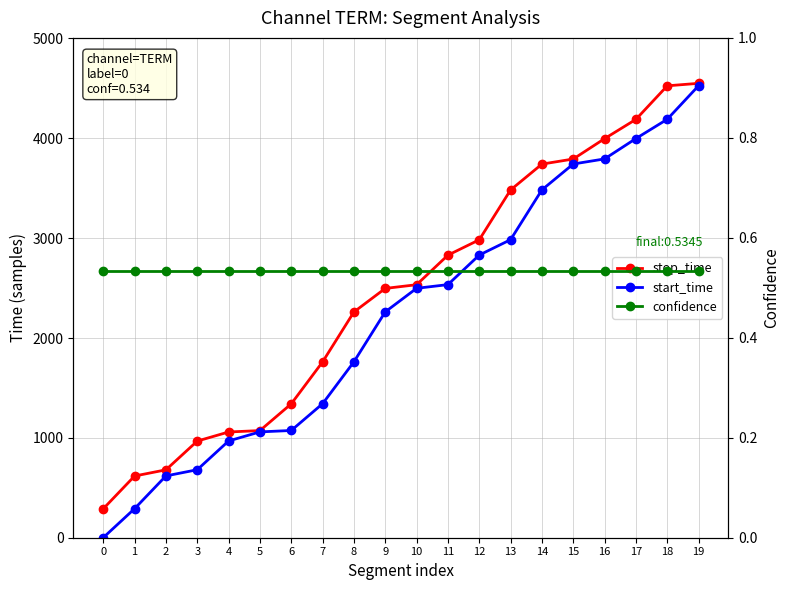

Between 14 and 15, which is larger?

15